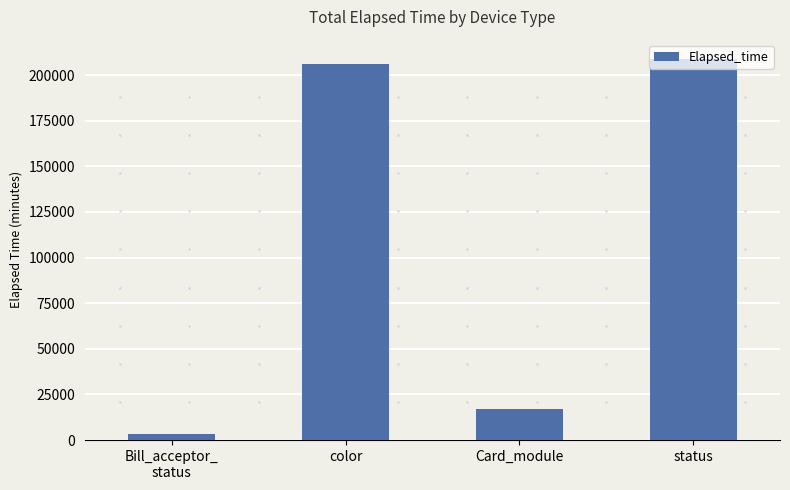

Read the value at color, to the nearest 50.

206000